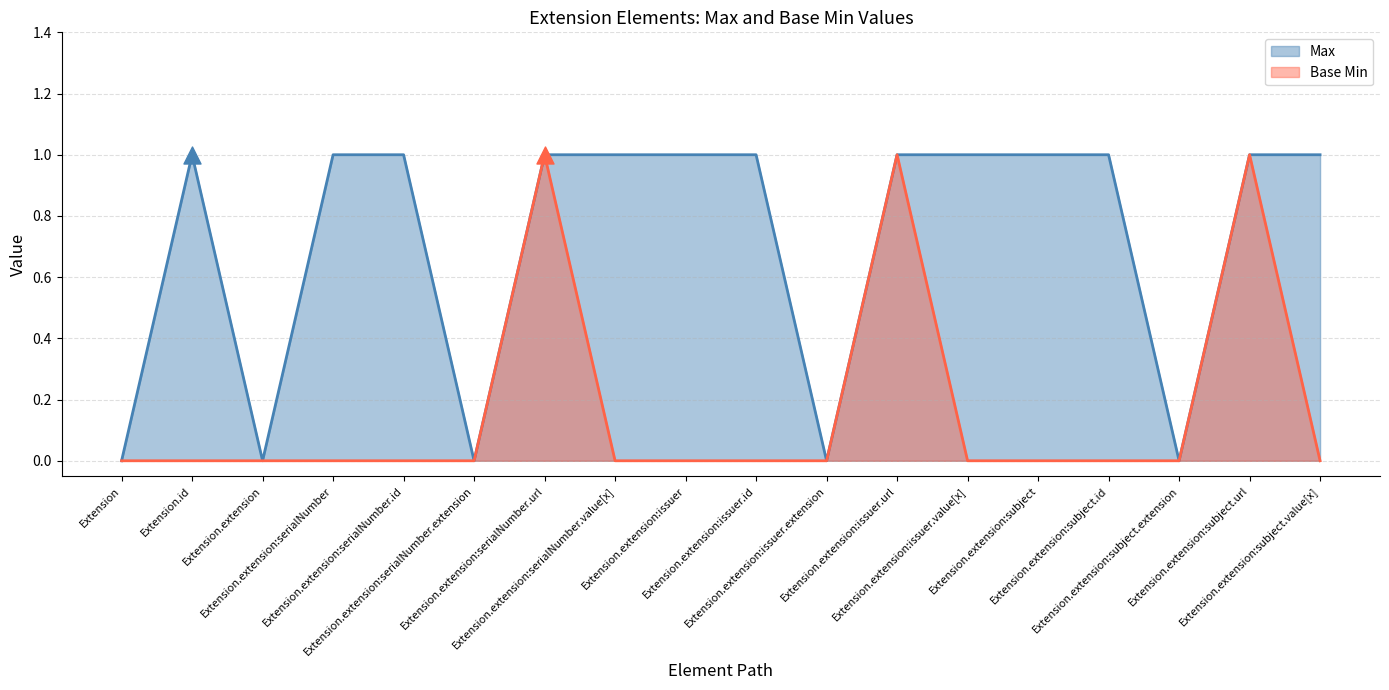

Is the value of Base Min at Extension.extension:serialNumber.url greater than the value of Max at Extension.extension:issuer.value[x]?

No